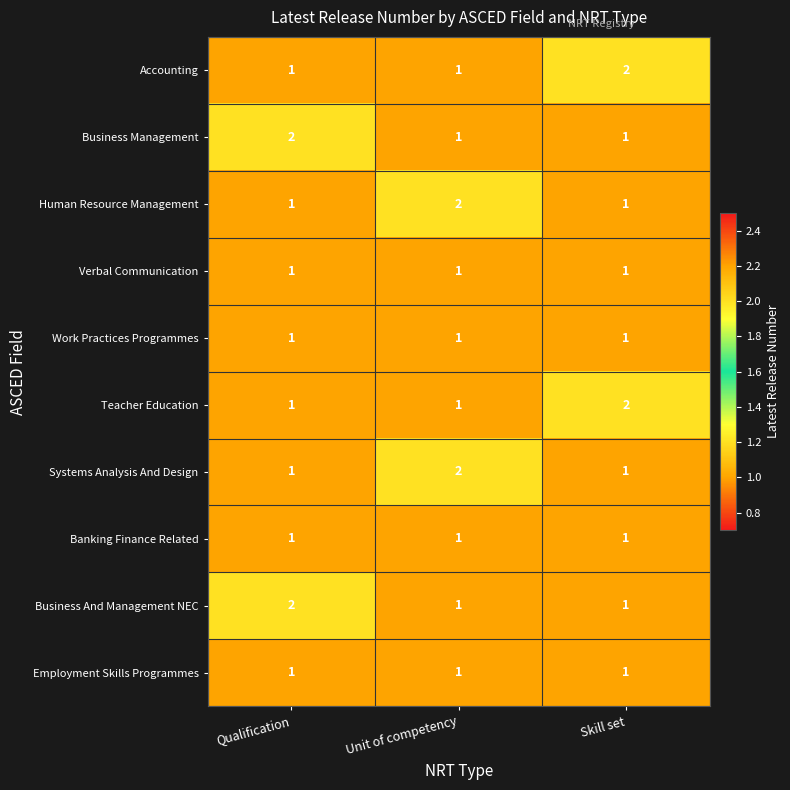

True or false: Teacher Education has a value of 2 at Skill set.

True